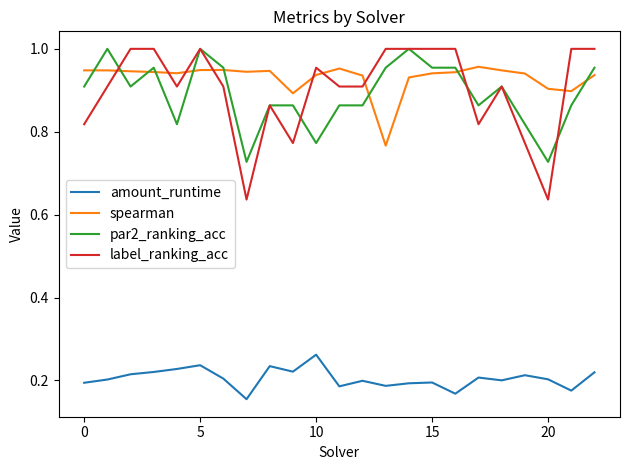

Which series has the widest spread of values?

label_ranking_acc